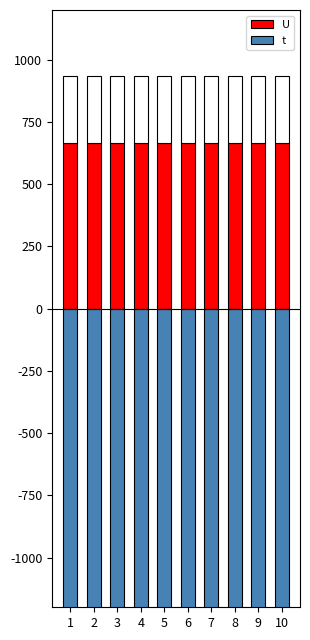

Between 5 and 10, which is larger?

5